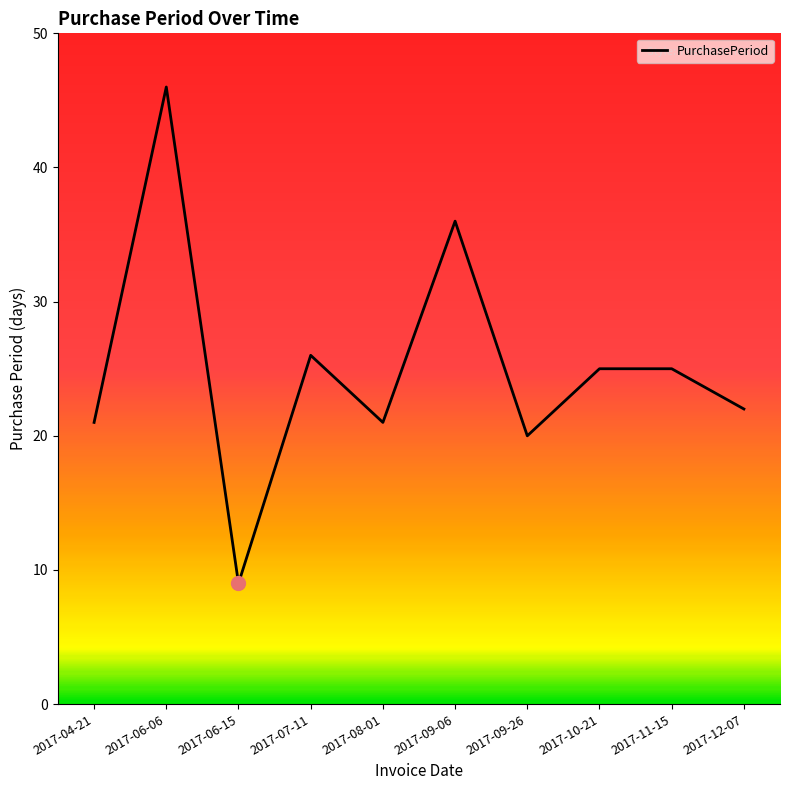

Between 2017-06-06 and 2017-09-06, which is larger?

2017-06-06